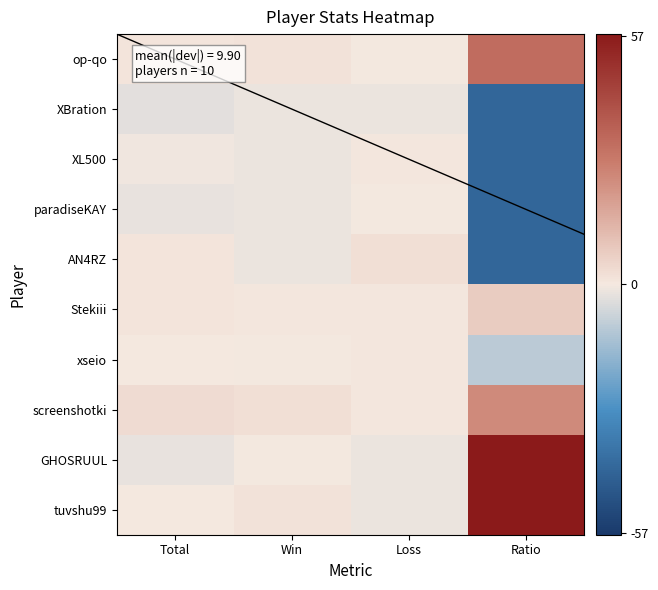

List the labels in order of XBration value, largest first.

Win, Loss, Total, Ratio